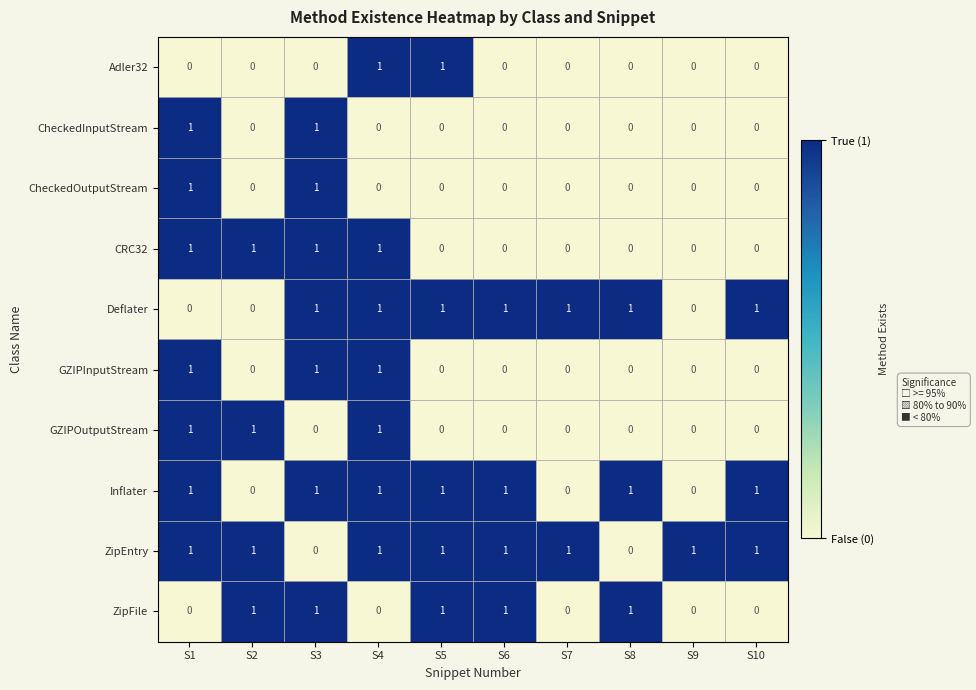

At how many categories does at least one series exceed 0?

10